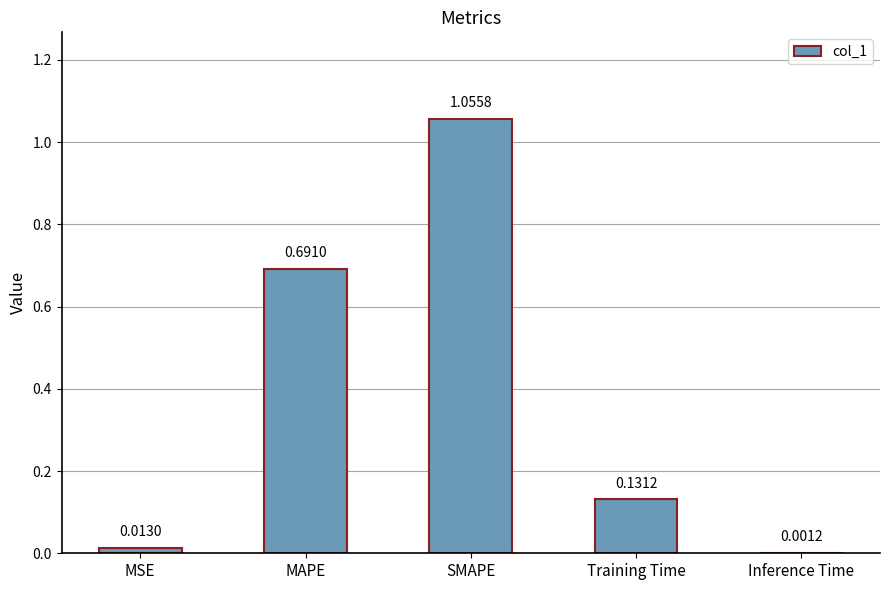

At which label is the value closest to 0?

Inference Time